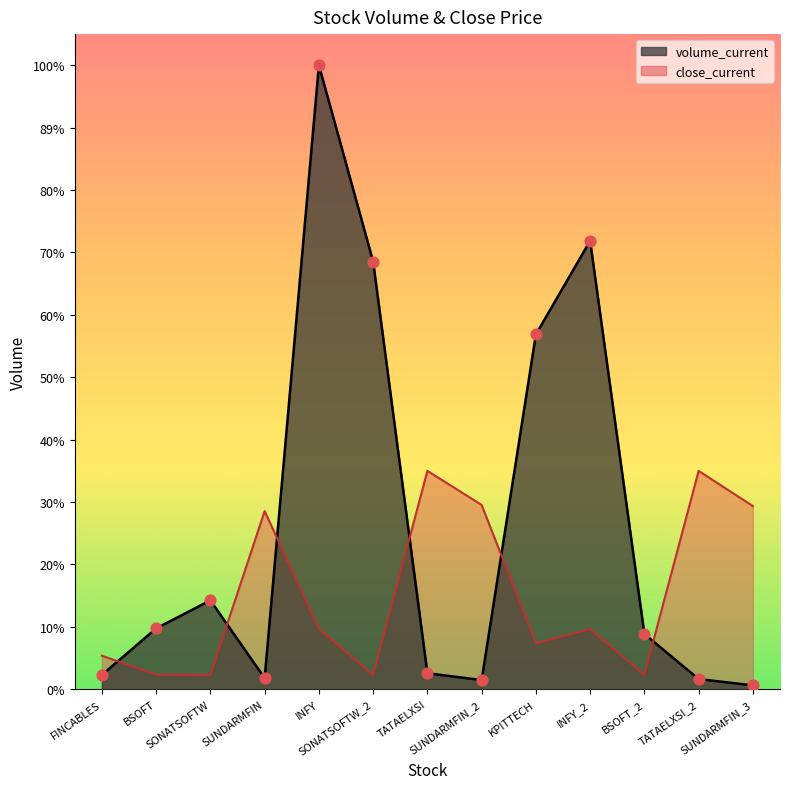

At how many categories does at least one series exceed 6589923?

3